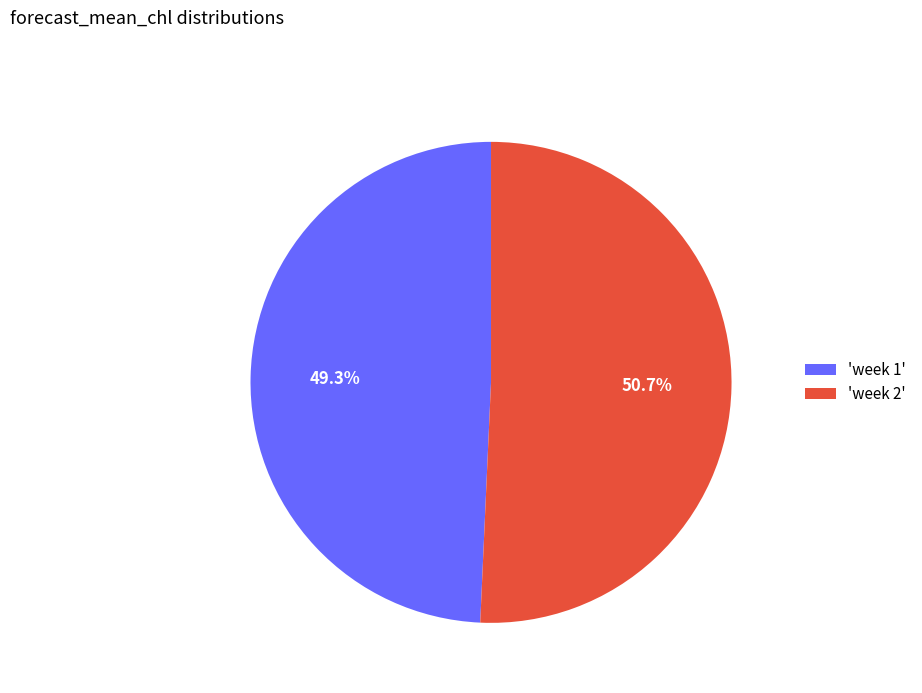

What is the largest slice in the pie chart?

'week 2'